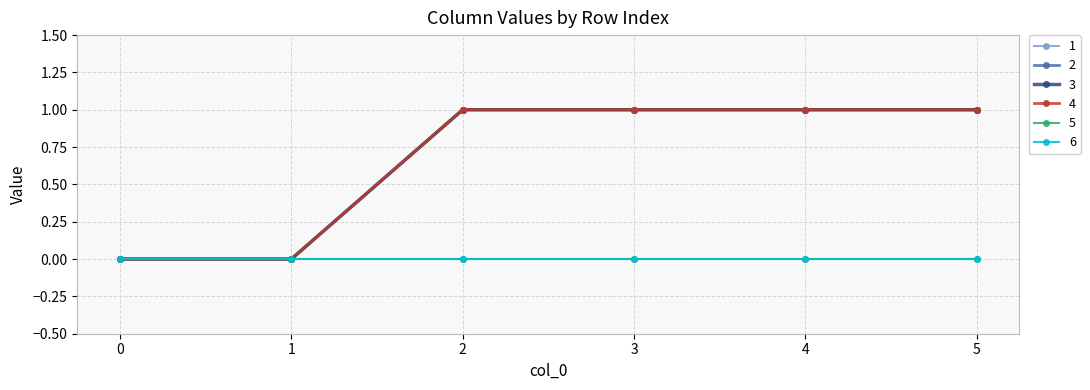

What is the difference between the 3 values at 3 and 0?

1